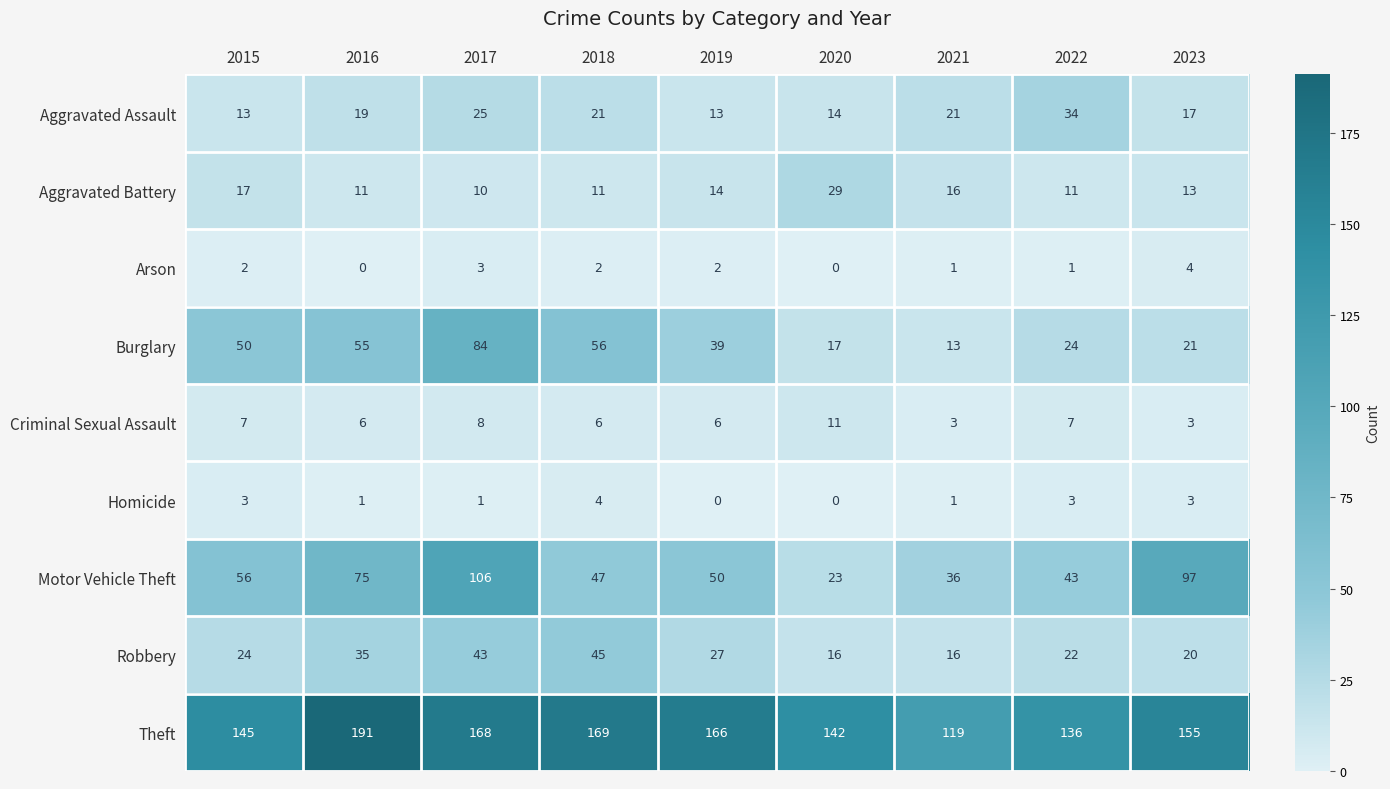

At which category is the sum across all series the highest?

2017